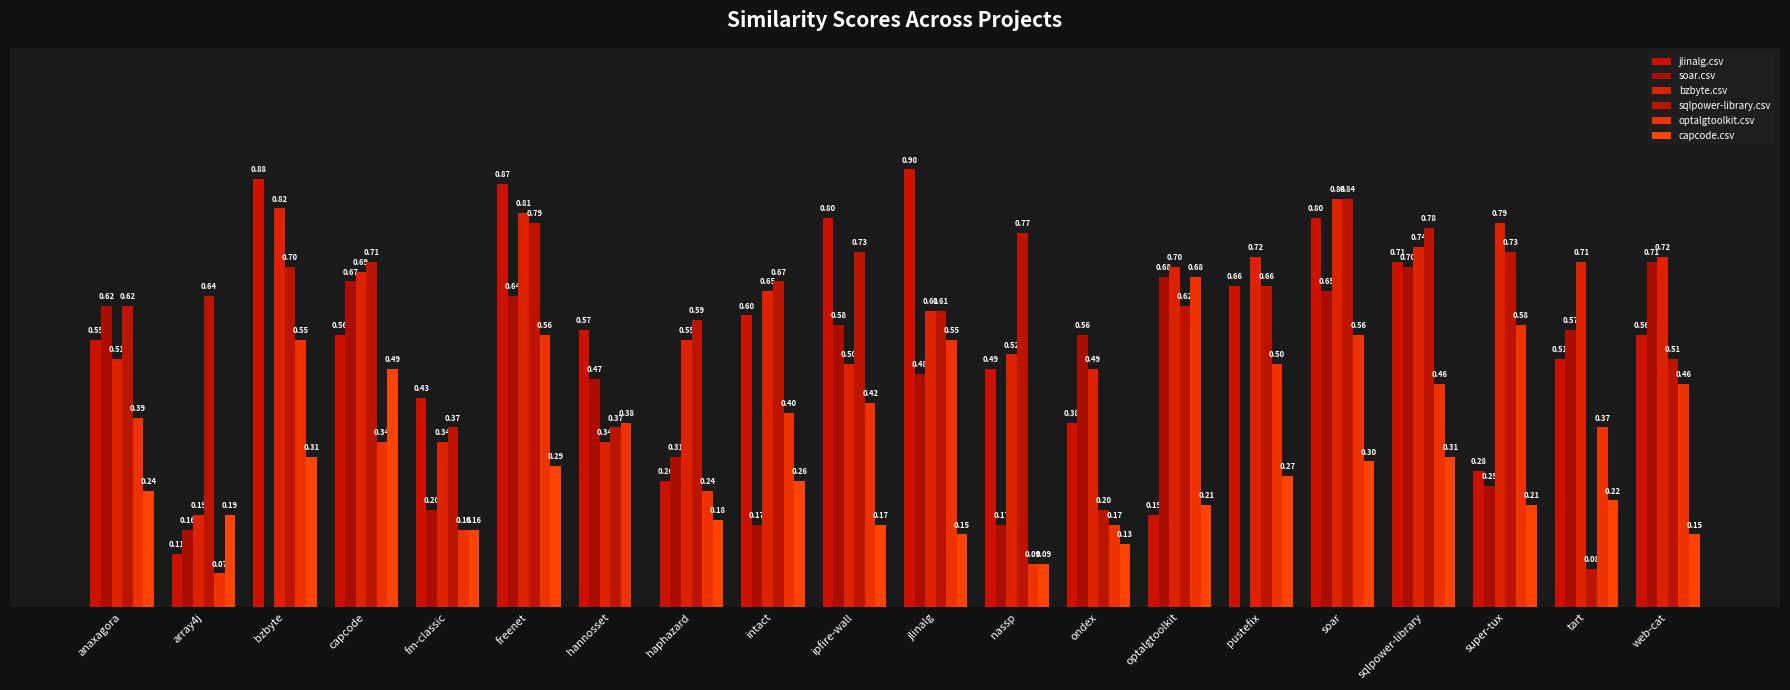

What is the label of the 8th bar from the left?

haphazard